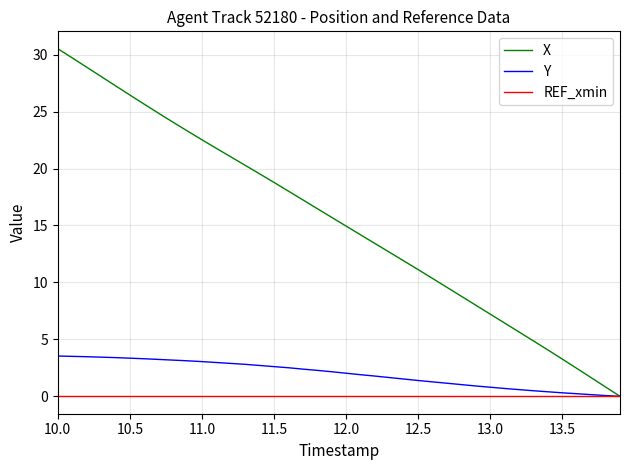

Which series has the largest range (max minus min)?

X